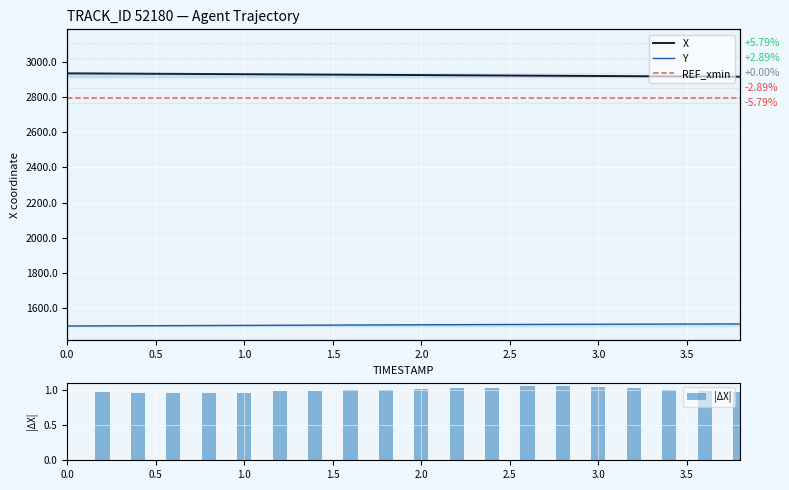

What is the value of the X bar at the 10th from the left?

2926.5